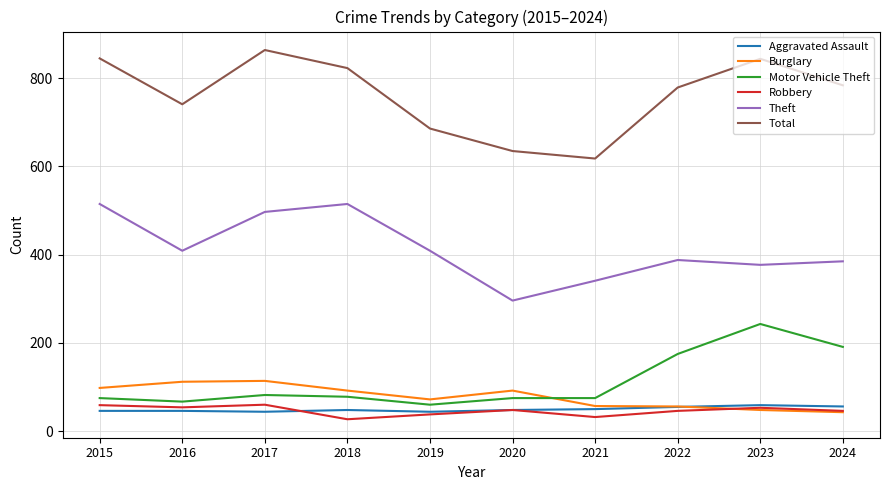

What is the difference between the maximum and minimum values in the Burglary series?

71